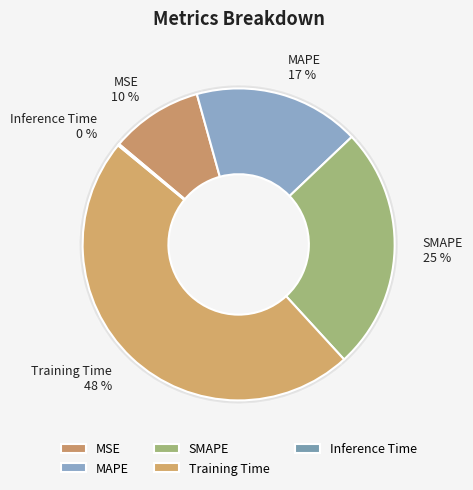

Does SMAPE represent more than half of the total?

No